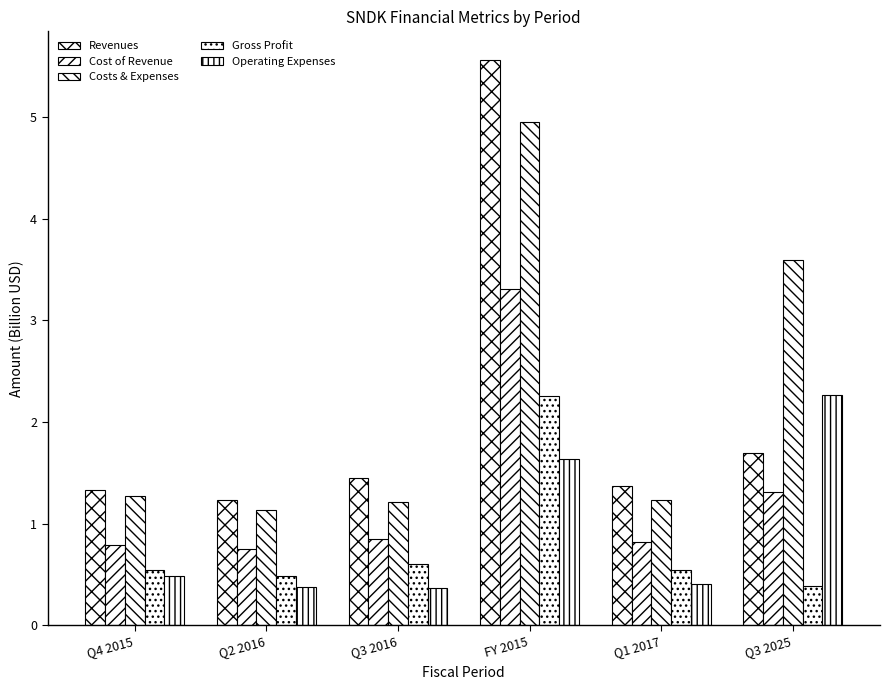

Count the number of data series in this chart.

5